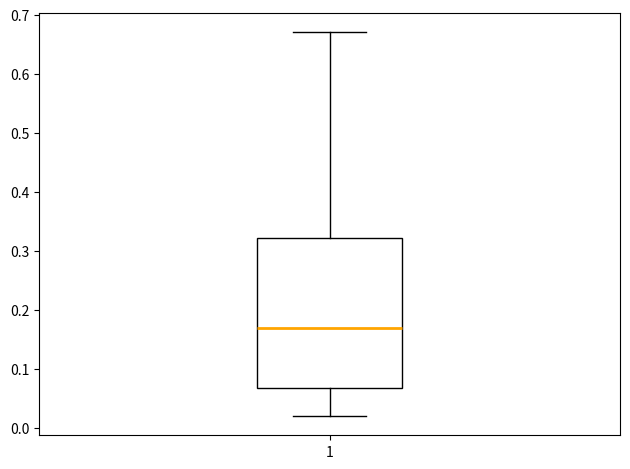

Transcribe this box plot: give where the median line is, the range the box spans, and where the two whiskers end, as read against the y-axis. The values are not printed on the chart, so give them approximately, as read against the axis.

median 0.17, box 0.07 to 0.32, whiskers 0.02 to 0.67